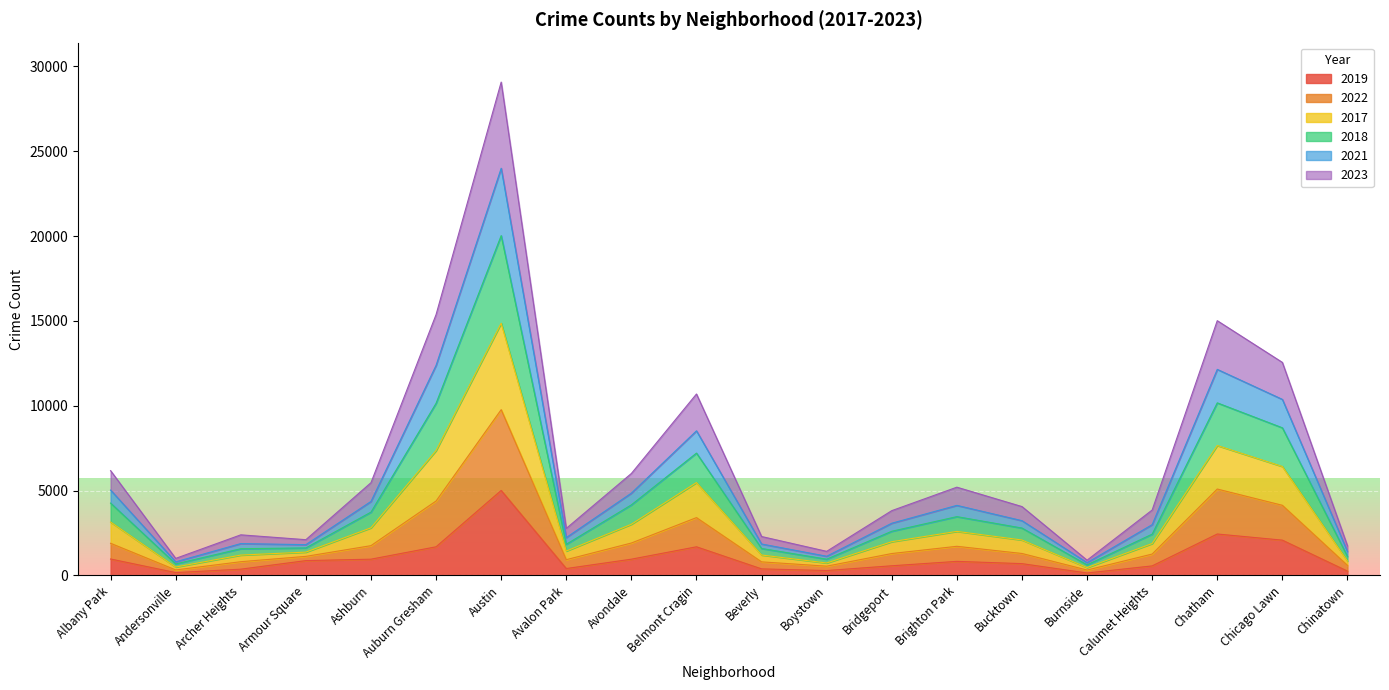

True or false: 2021 has a value of 2152 at Archer Heights.

False